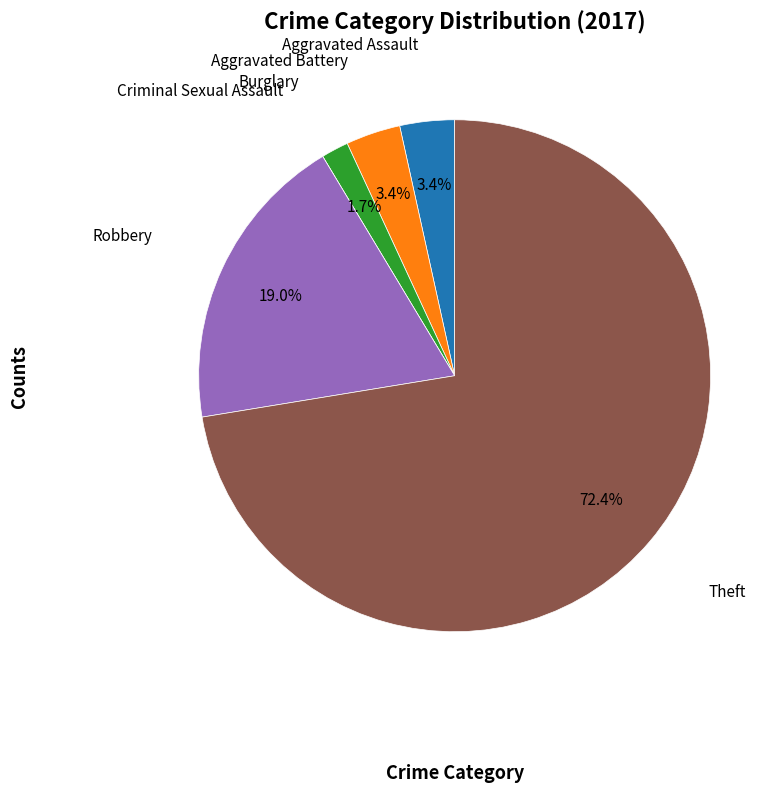

Does any single category account for the majority?

Yes